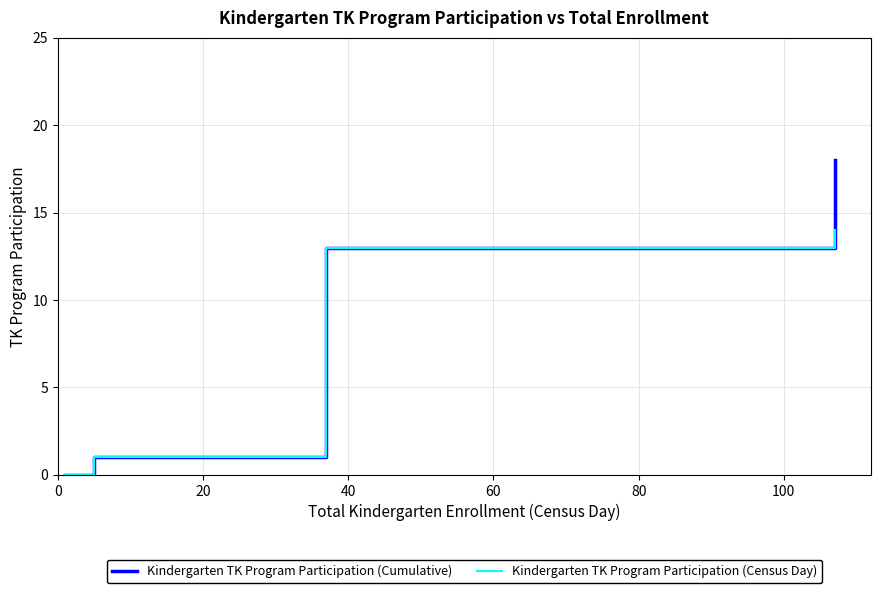

Rank the series by their maximum value, from lowest to highest.

Kindergarten TK Program Participation (Census Day), Kindergarten TK Program Participation (Cumulative)